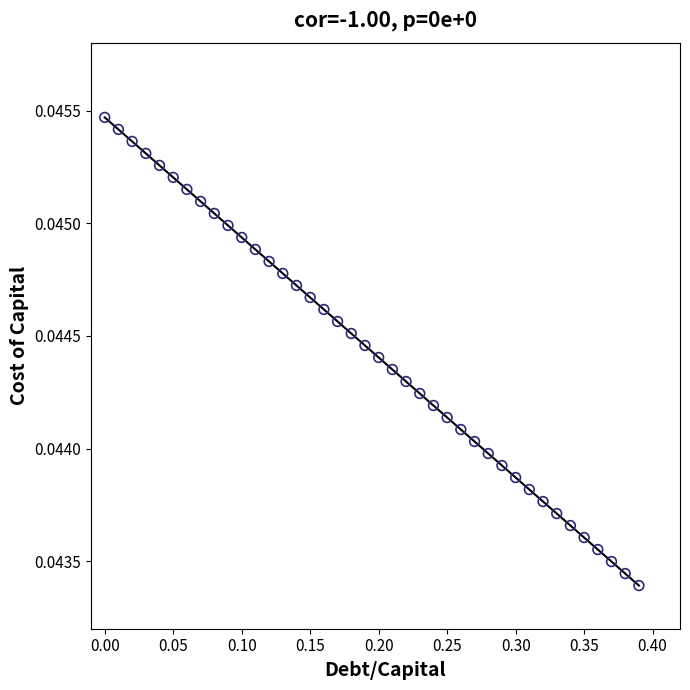

What is the range of X values (max minus min)?

0.4